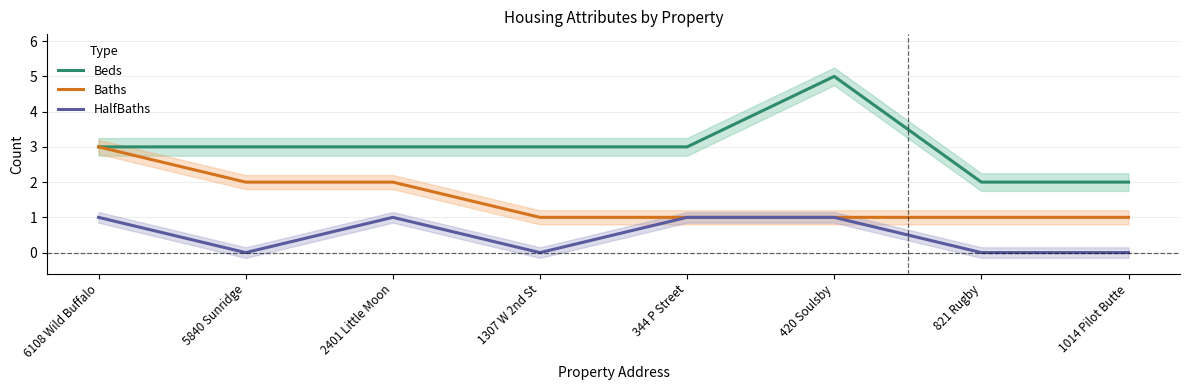

Which label corresponds to the smallest value in the chart?

5840 Sunridge